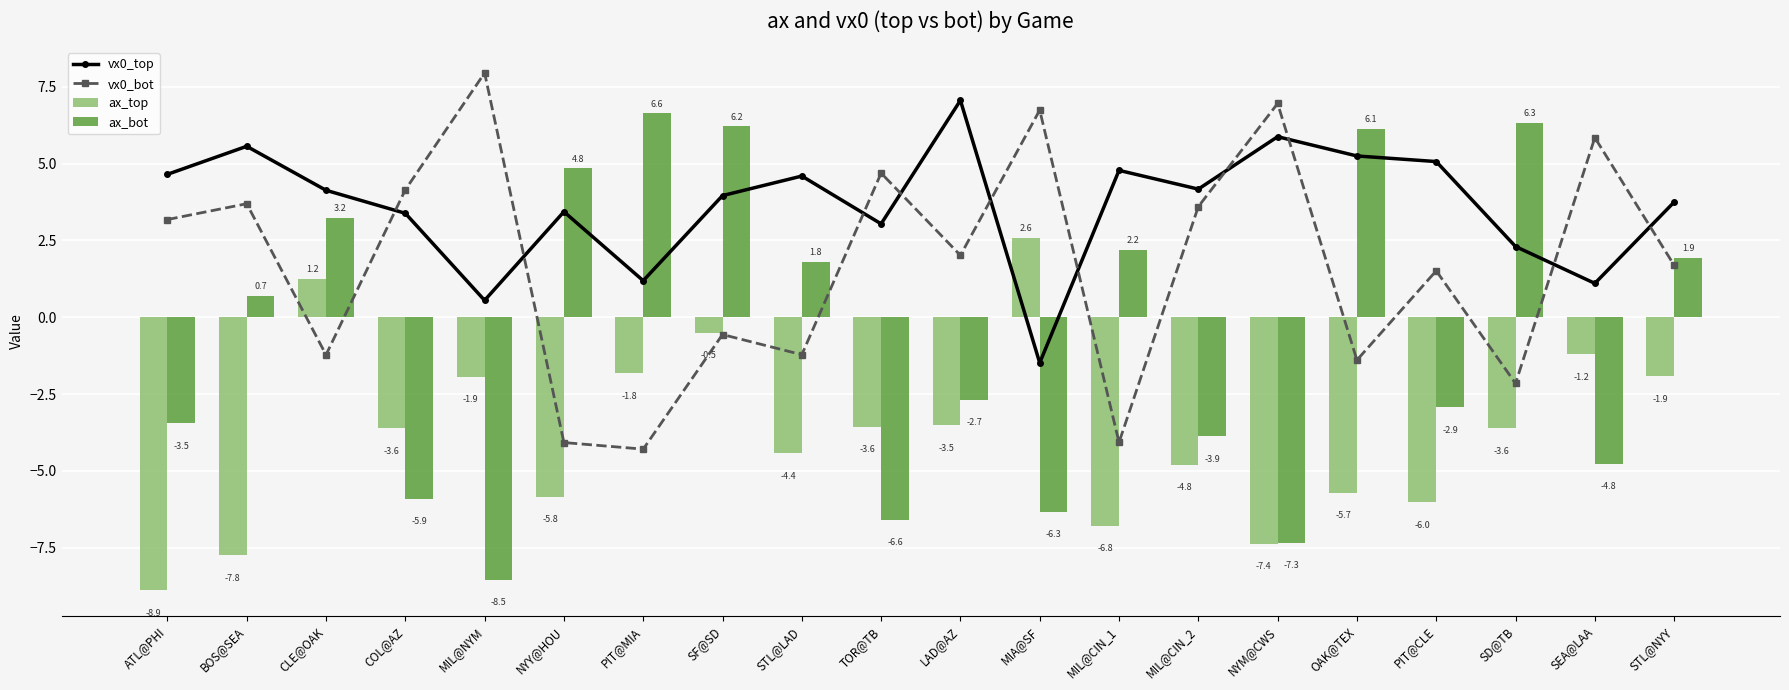

Which has a higher value, MIL@CIN_1 or SEA@LAA?

MIL@CIN_1